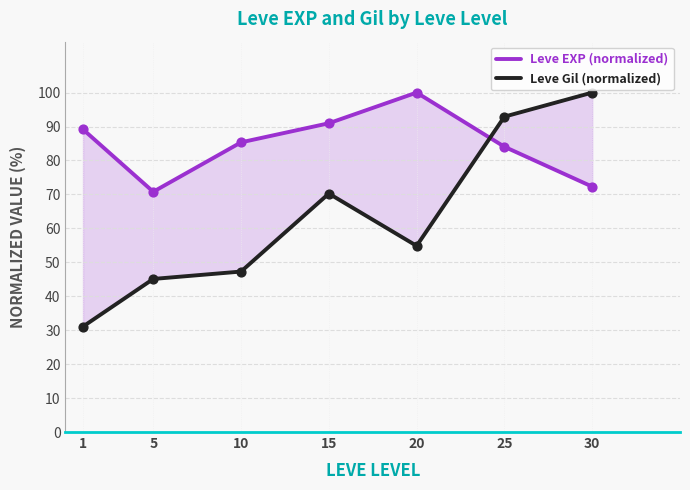

Which series reaches the minimum Y coordinate?

Leve Gil (normalized)